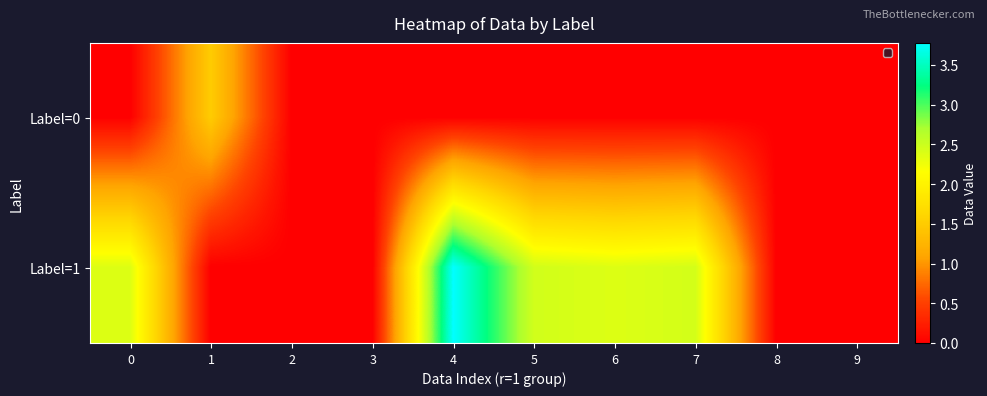

Rank the series by their maximum value, from lowest to highest.

Label=0, Label=1